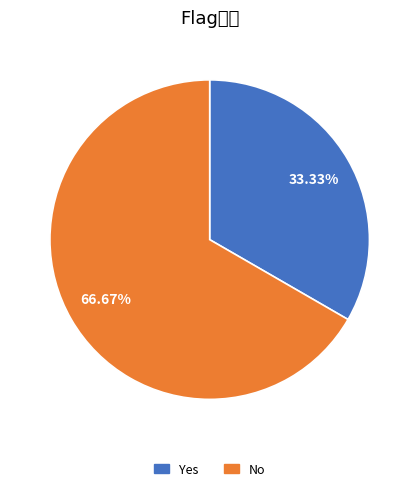

What percentage is the No slice, to the nearest percent?

67%